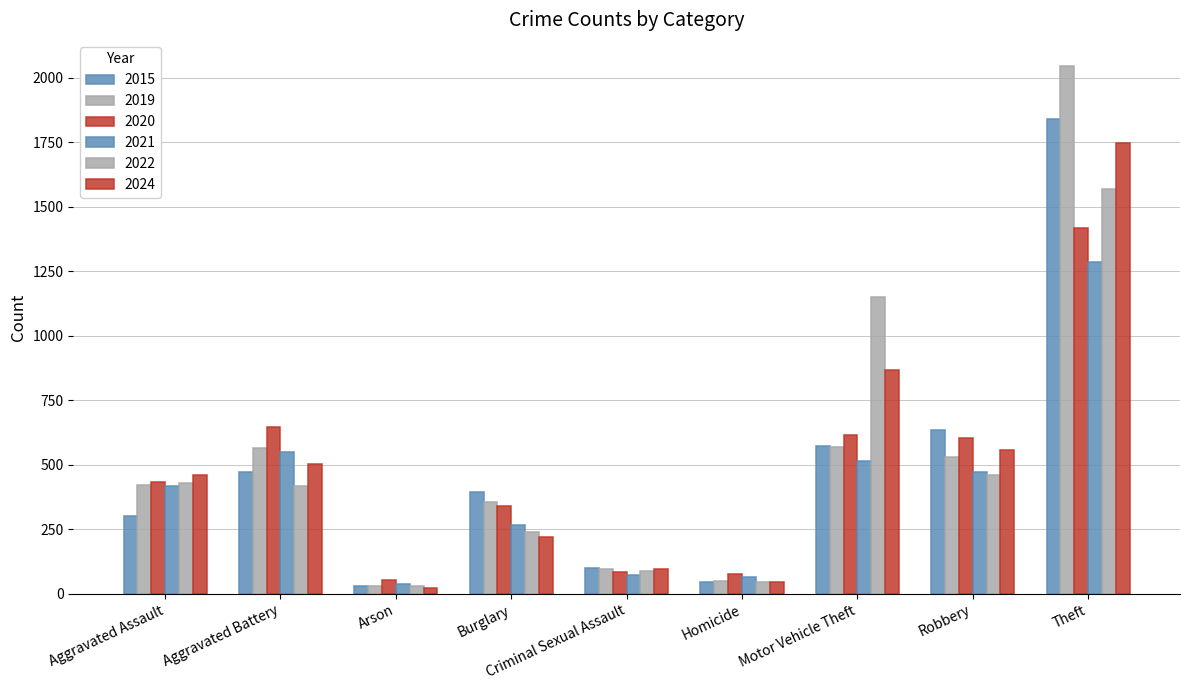

Does the chart contain any negative values?

No